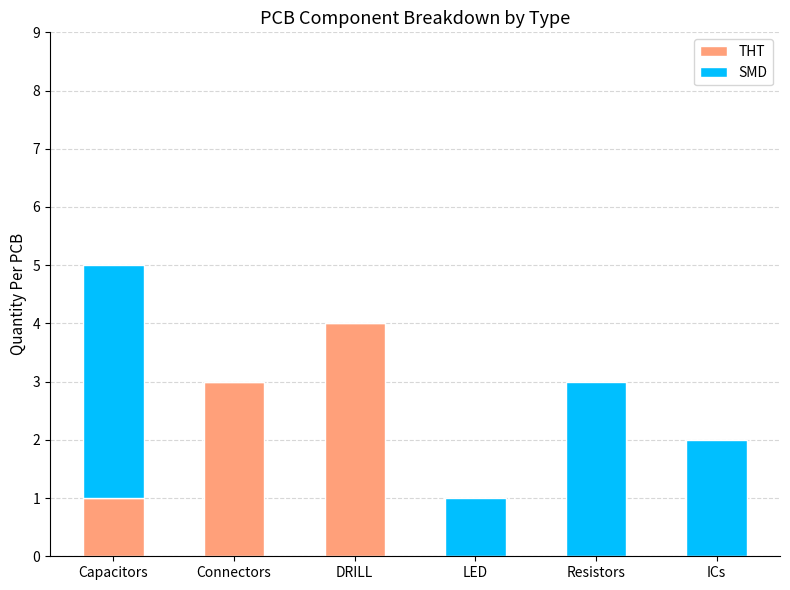

Are the bars horizontal?

No